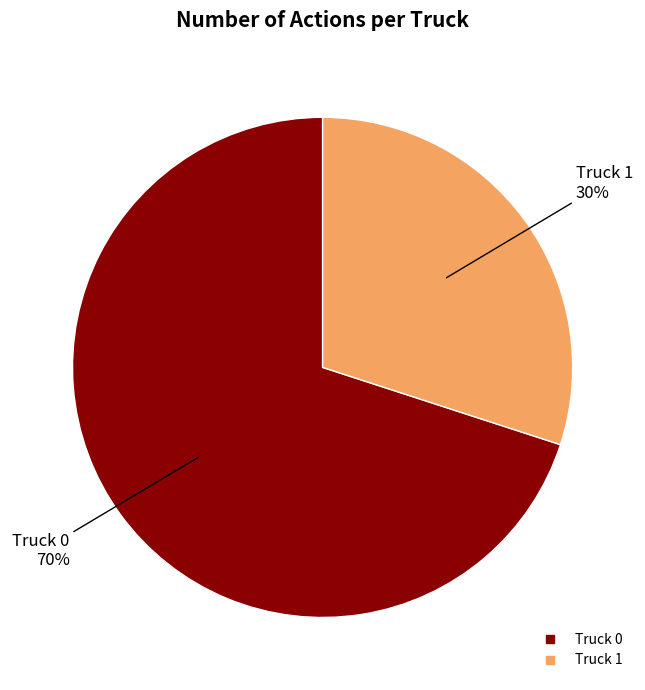

Does any single category account for the majority?

Yes